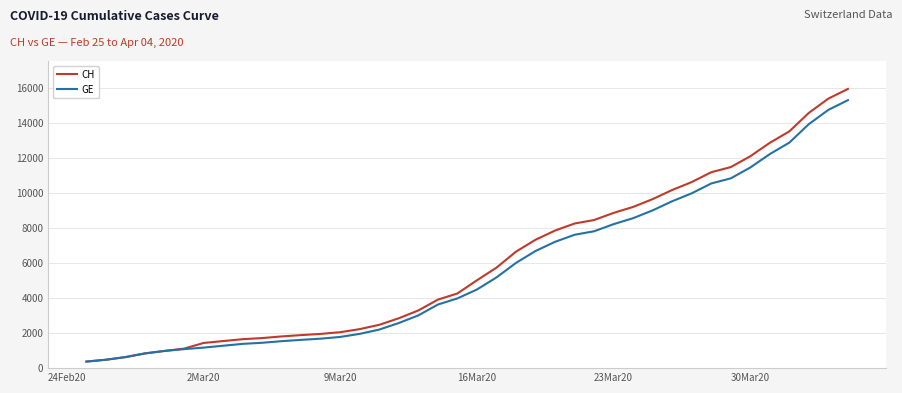

What is the maximum value for GE?

15284